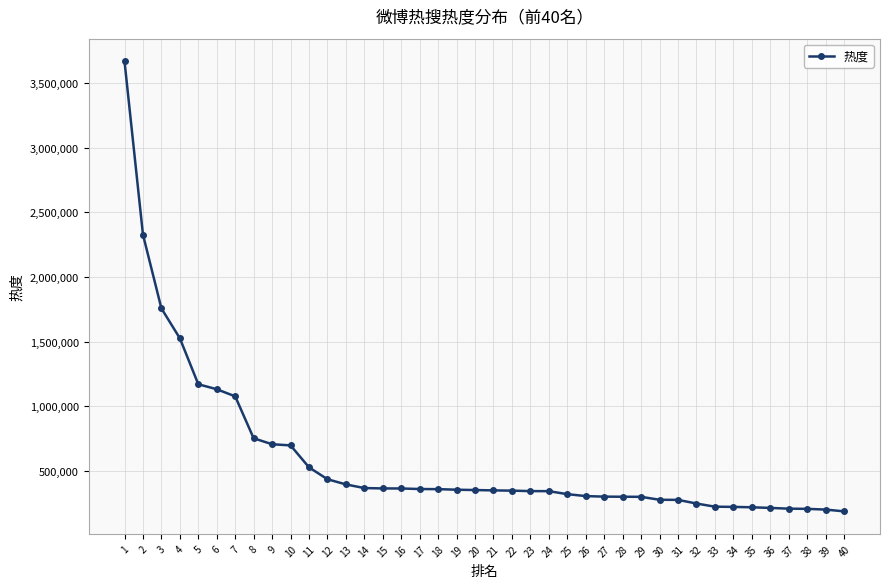

The value at 39 is 202325. True or false?

True